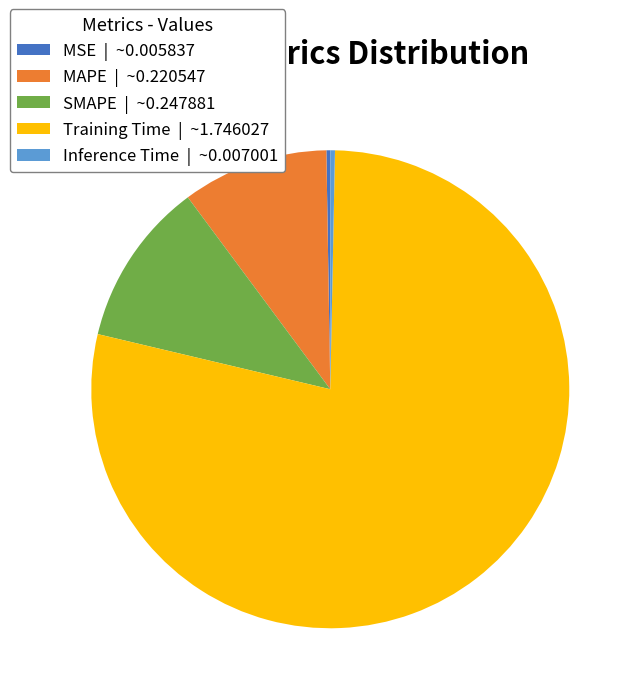

Is the sum of SMAPE | ~0.247881 and Inference Time | ~0.007001 greater than half?

No